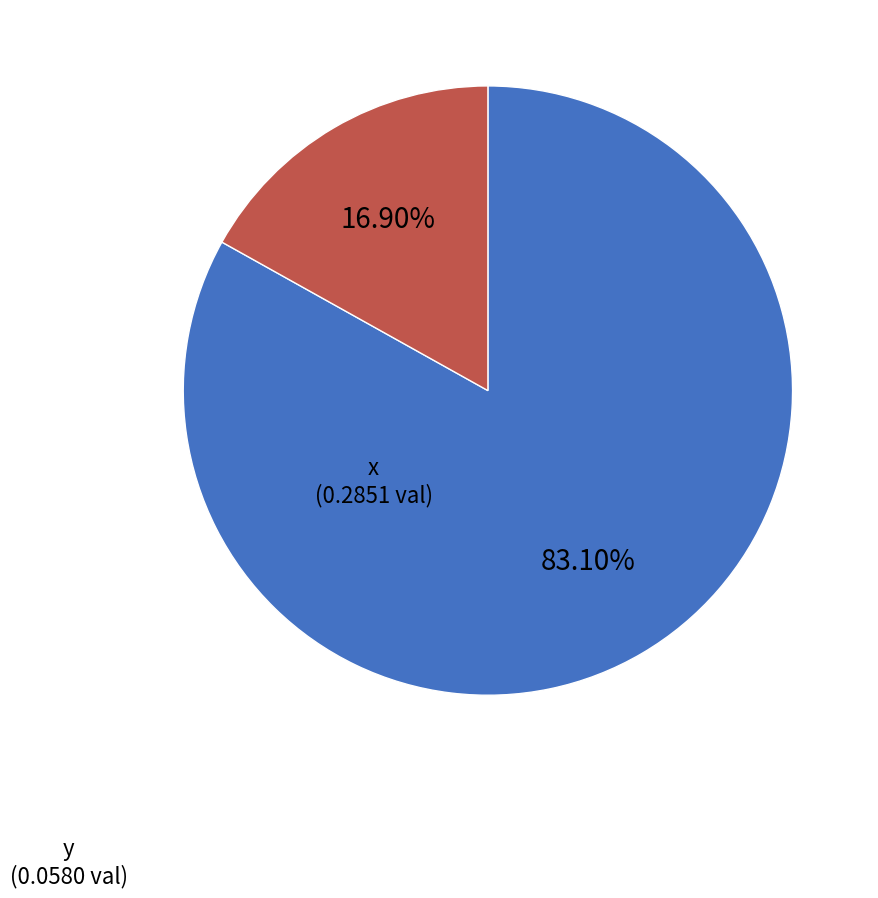

Is the sum of x and y greater than half?

Yes